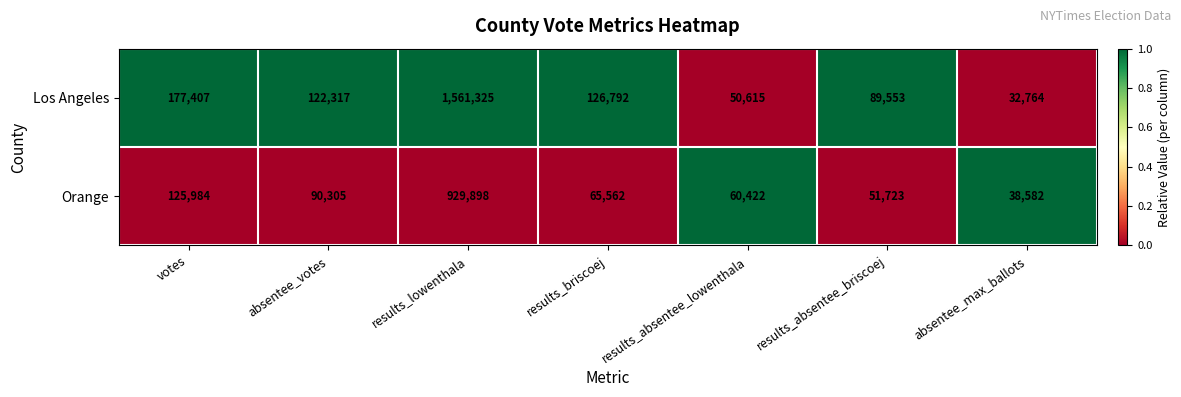

What is the difference between the maximum and minimum values in the Los Angeles series?

1528561